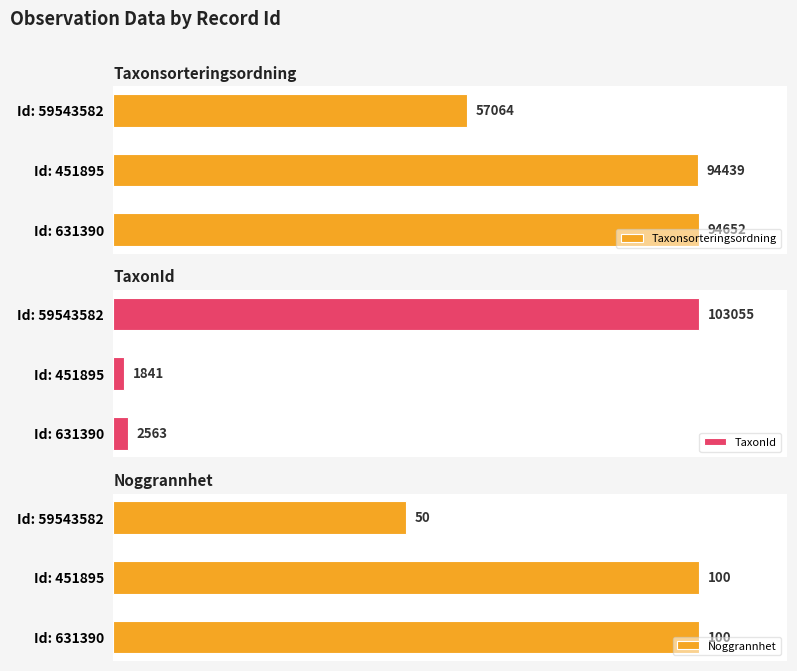

Does the chart contain stacked bars?

No